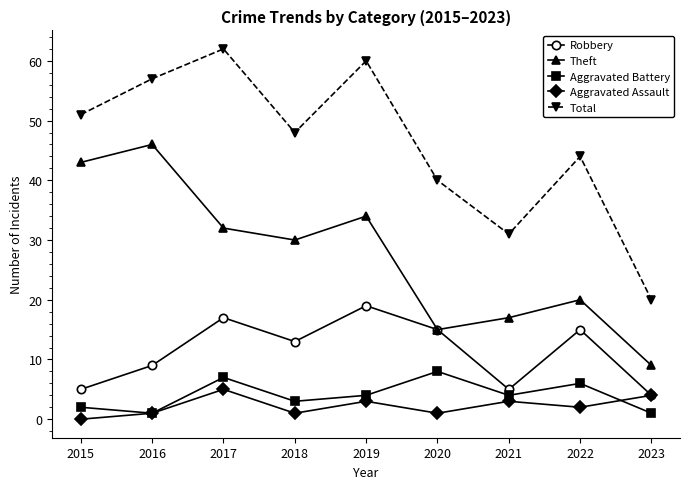

True or false: Aggravated Battery and Robbery cross at least once.

False